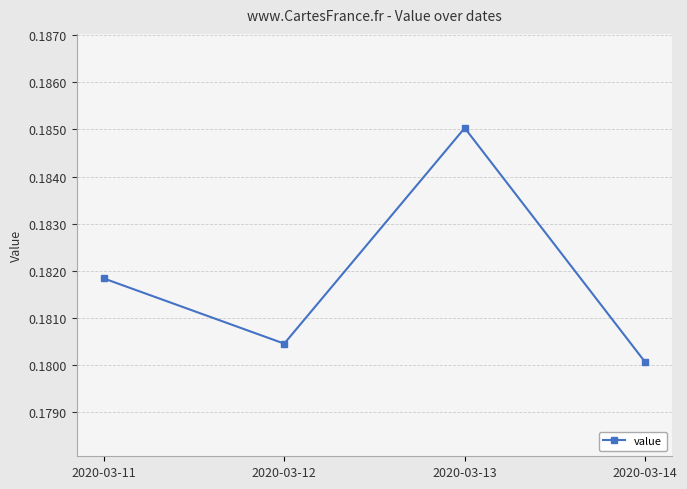

Rank the categories by value from highest to lowest.

2020-03-13, 2020-03-11, 2020-03-12, 2020-03-14